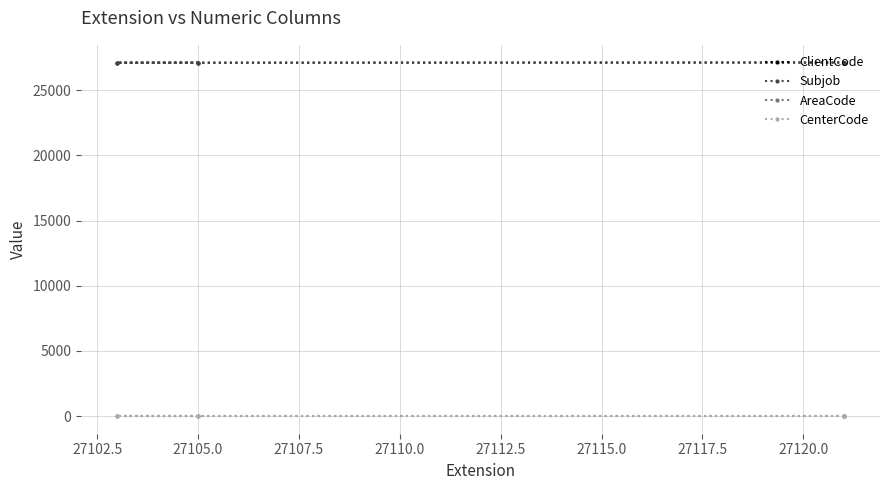

Between 27102.5 and 27105.0, which series saw the biggest shift?

ClientCode